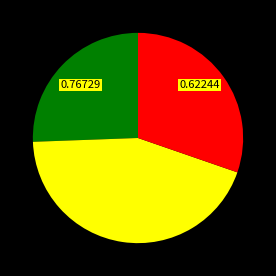

Count the number of slices in the pie.

3